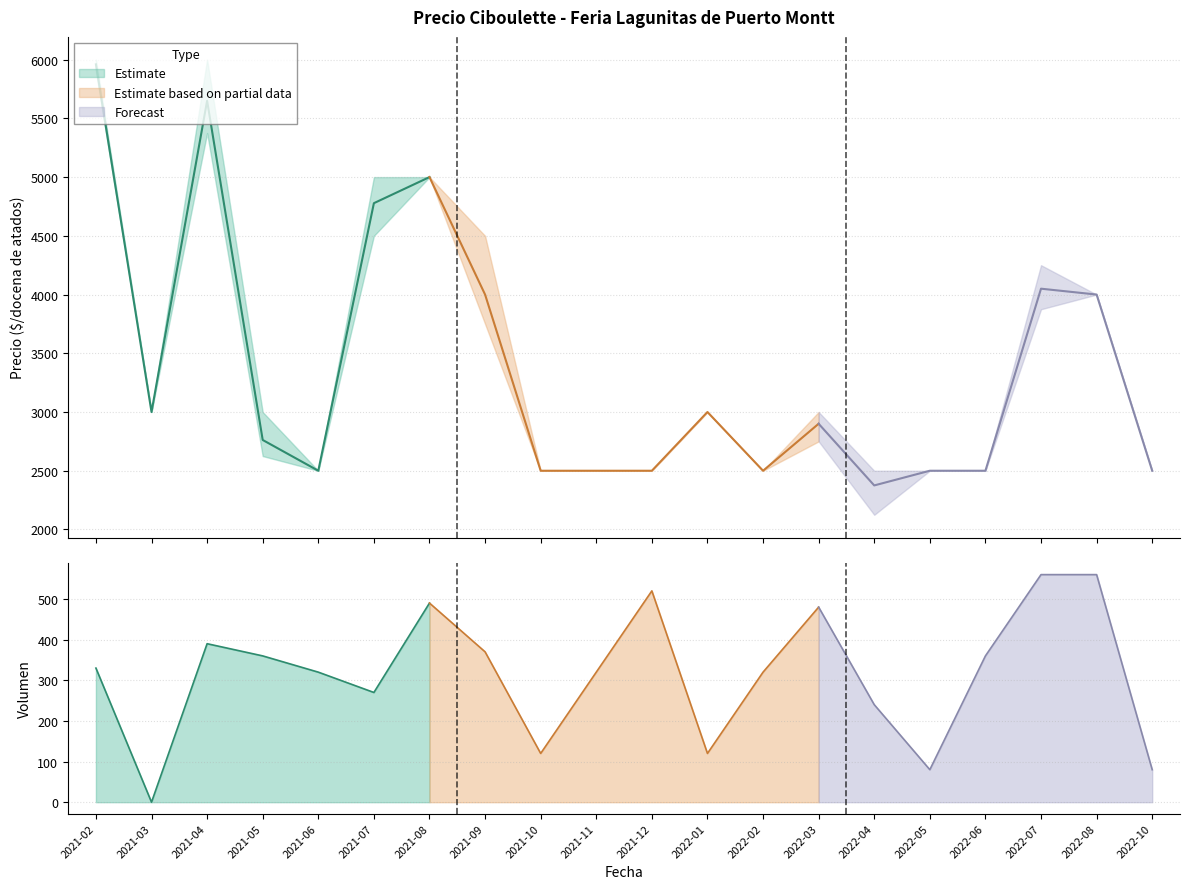

In Precio minimo, how many points are lower than both neighbors (excluding endpoints)?

4